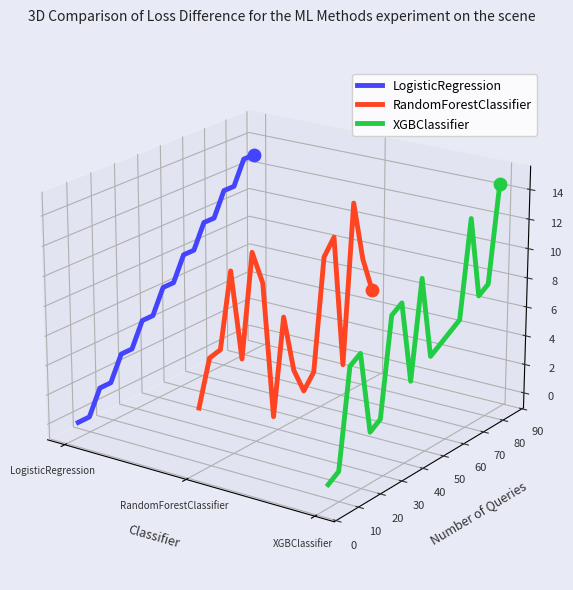

Is the value of LogisticRegression at 6 greater than the value of XGBClassifier at 7?

No